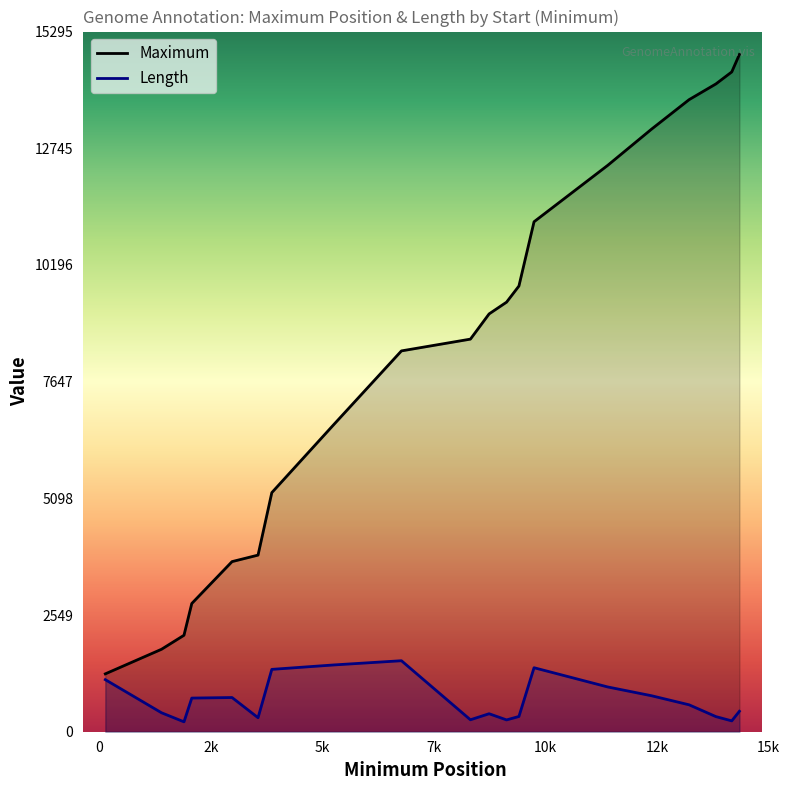

Which series has the largest range (max minus min)?

Maximum